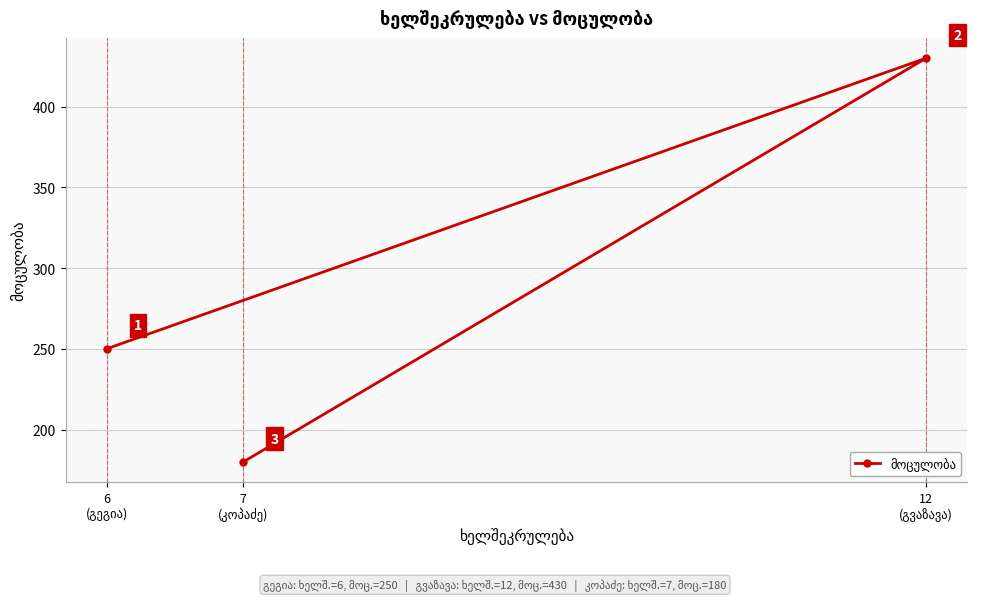

What is the ratio of the value at 6
(გეგია) to the value at 7
(კოპაძე)?

1.4